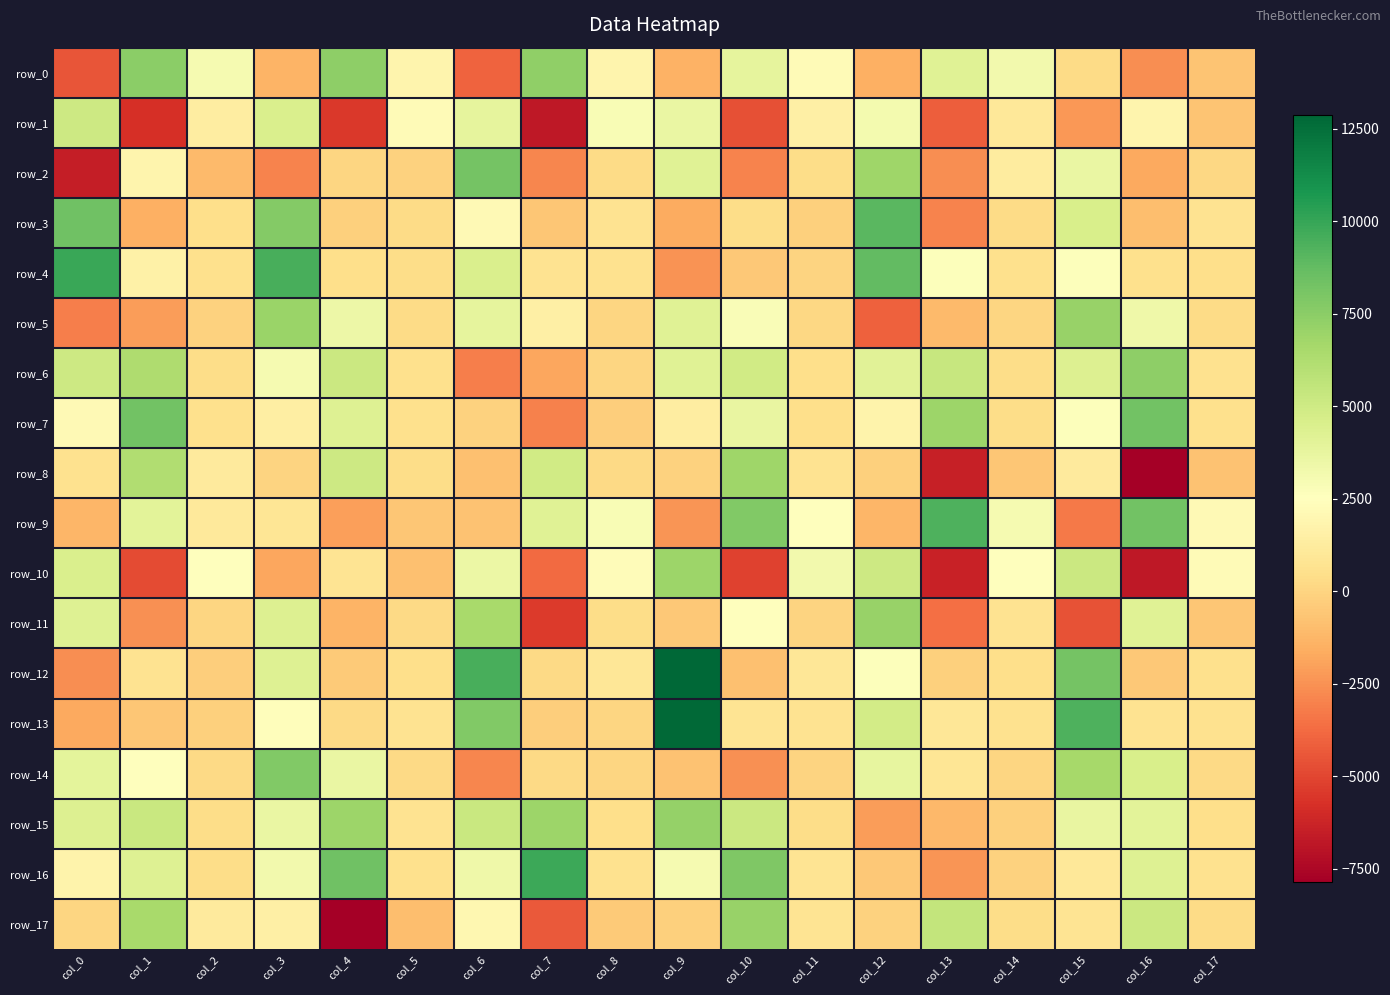

Read the row_12 value at col_11.

933.7